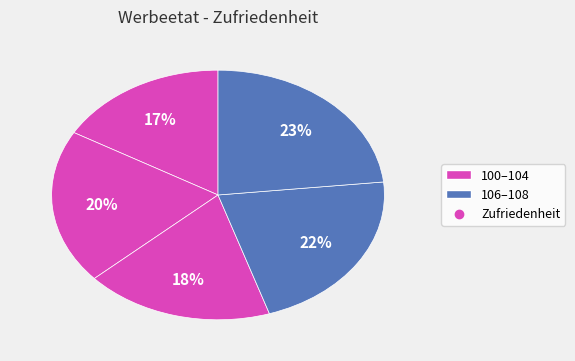

Count the number of slices in the pie.

5